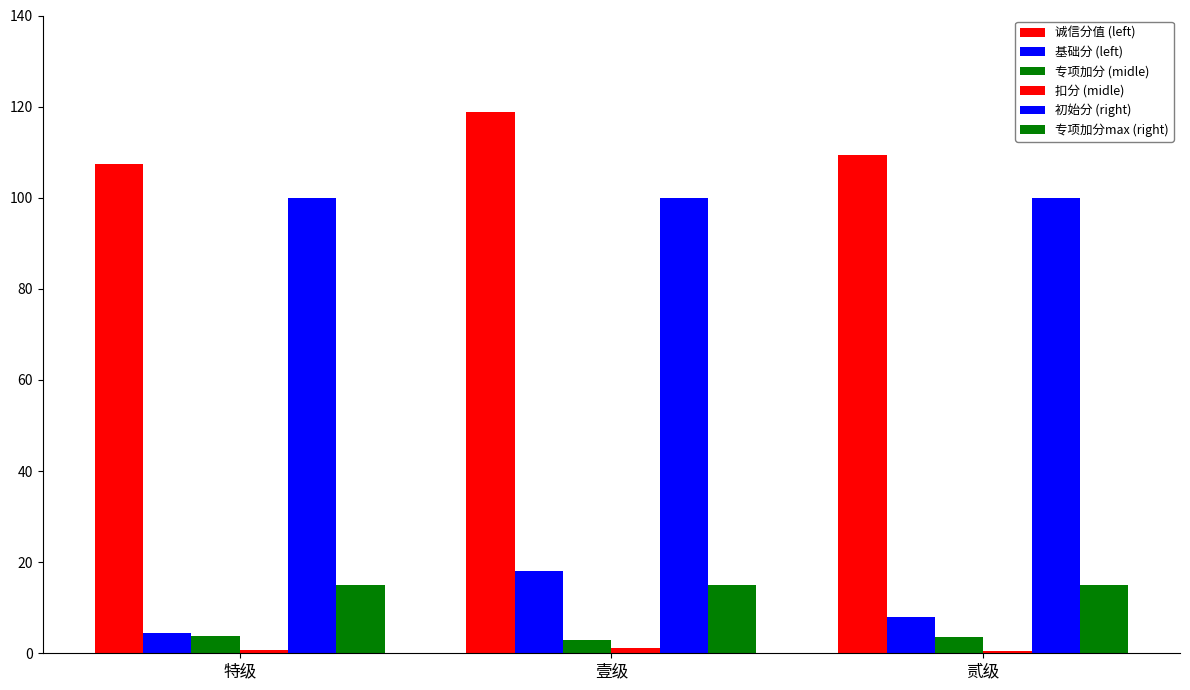

Read the 专项加分max (right) value at 贰级.

15.0